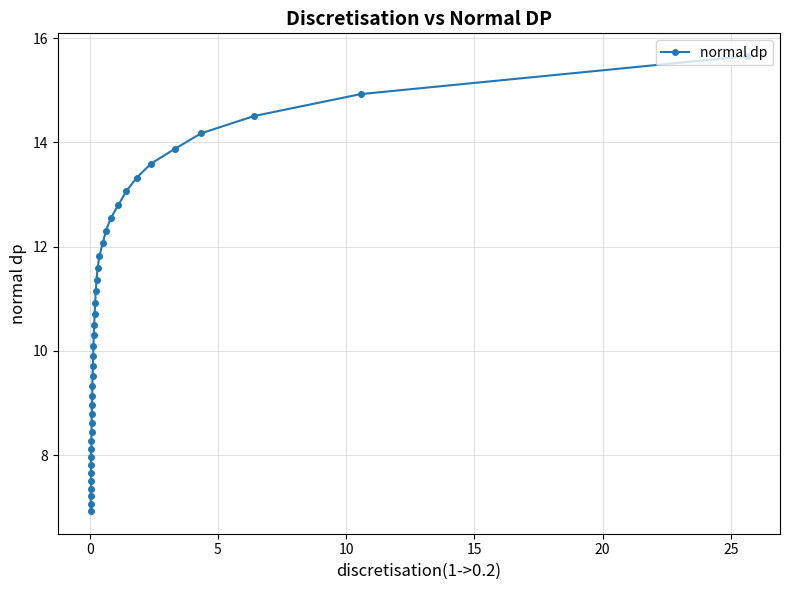

What is the smallest value displayed?

6.9